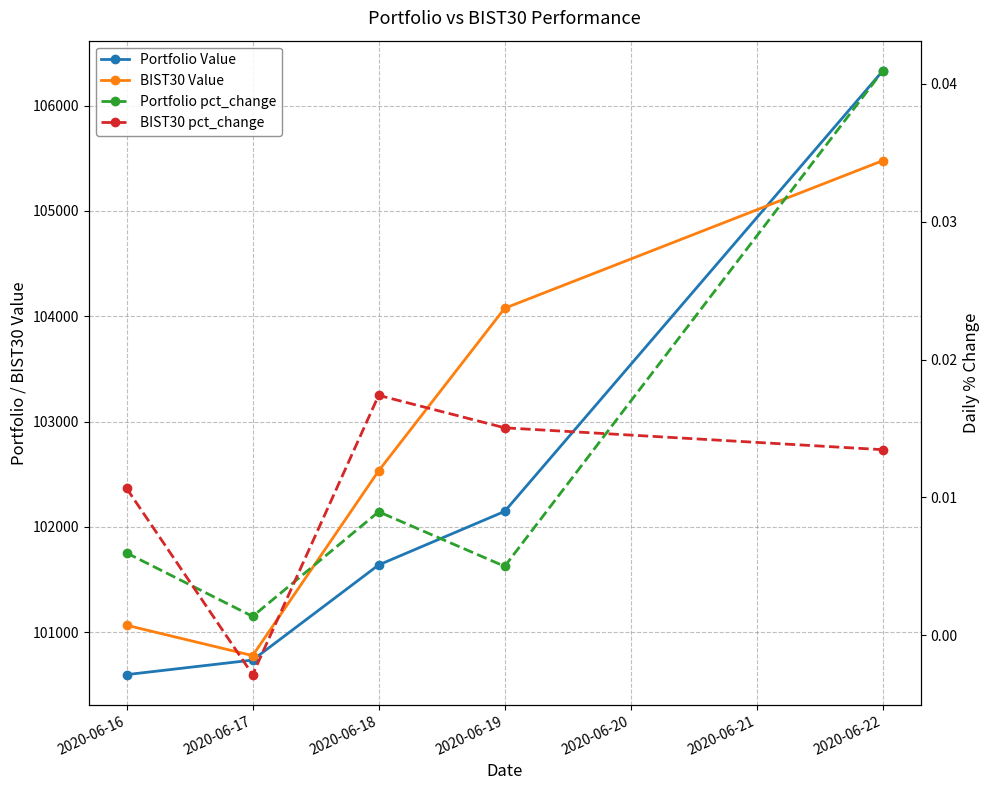

Count the number of data series in this chart.

4